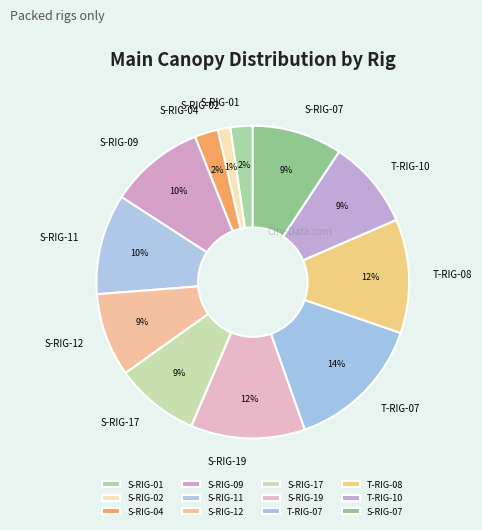

Is there any slice that represents more than half of the pie?

No